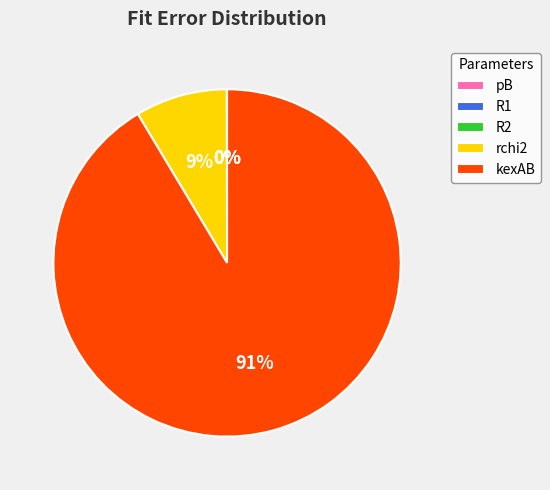

Is the sum of kexAB and rchi2 greater than half?

Yes